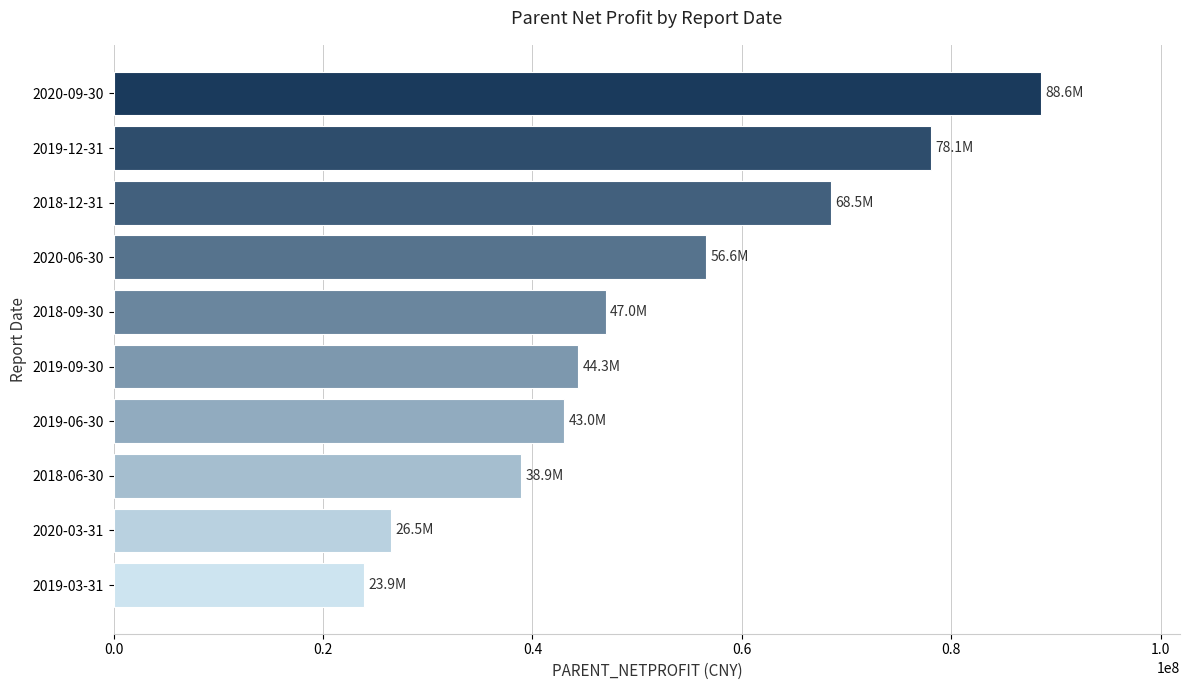

Are the bars grouped side by side (vs. stacked)?

No